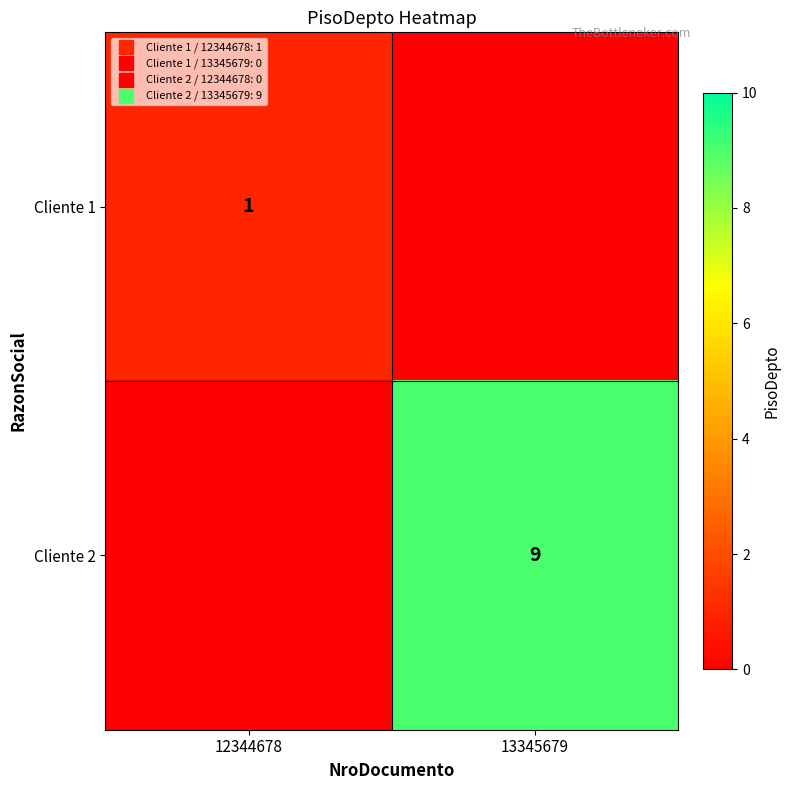

True or false: Cliente 2 has a value of 12 at 13345679.

False